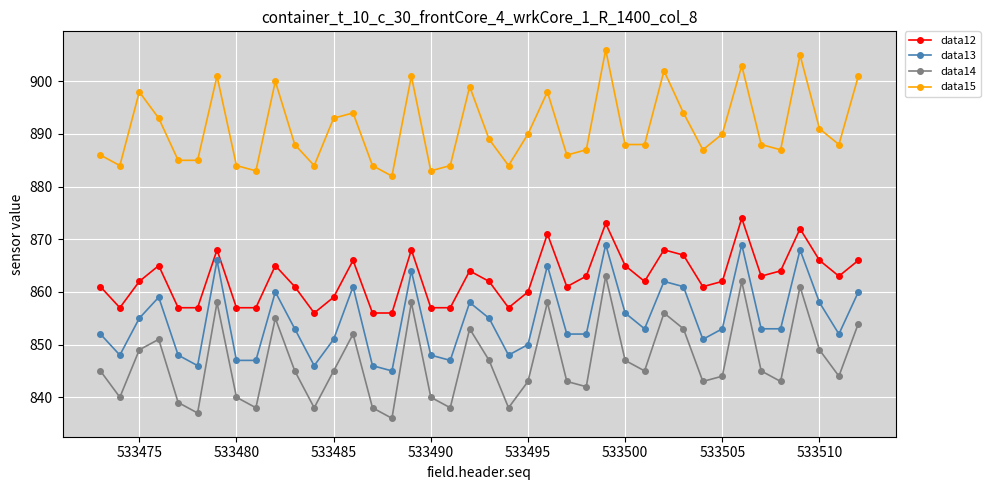

True or false: data12 and data13 intersect in this chart.

False